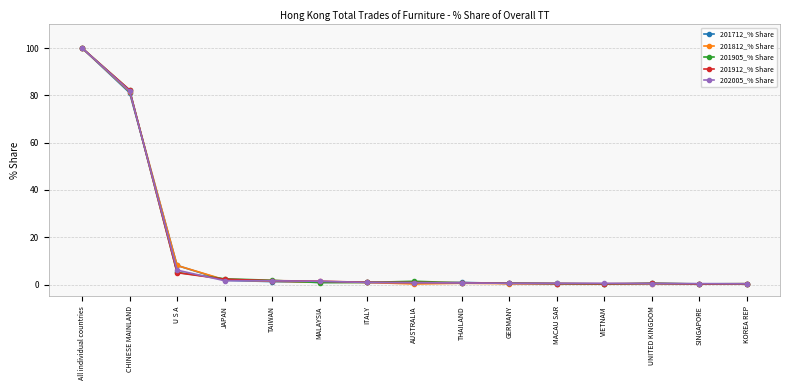

What is the label of the 12th point from the right?

JAPAN